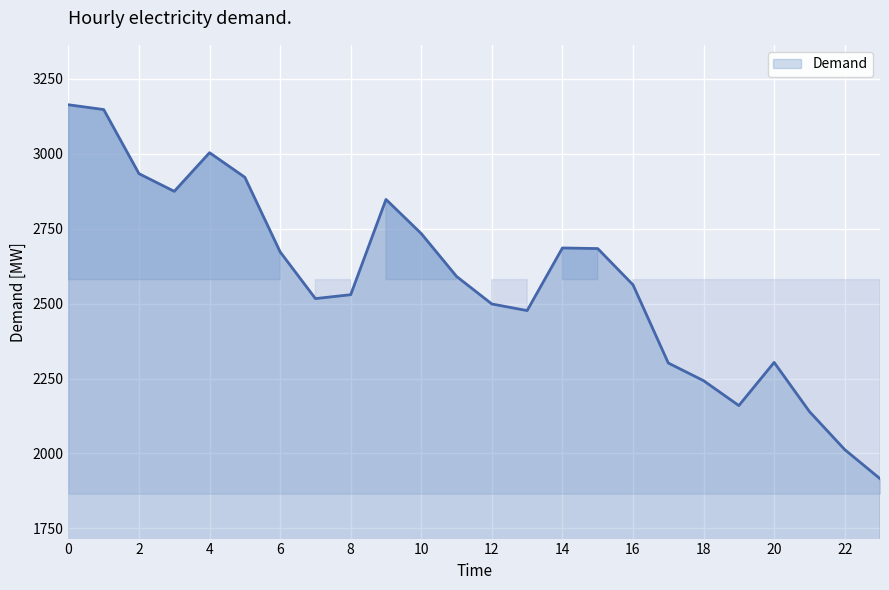

What is the maximum value shown in the chart?

3164